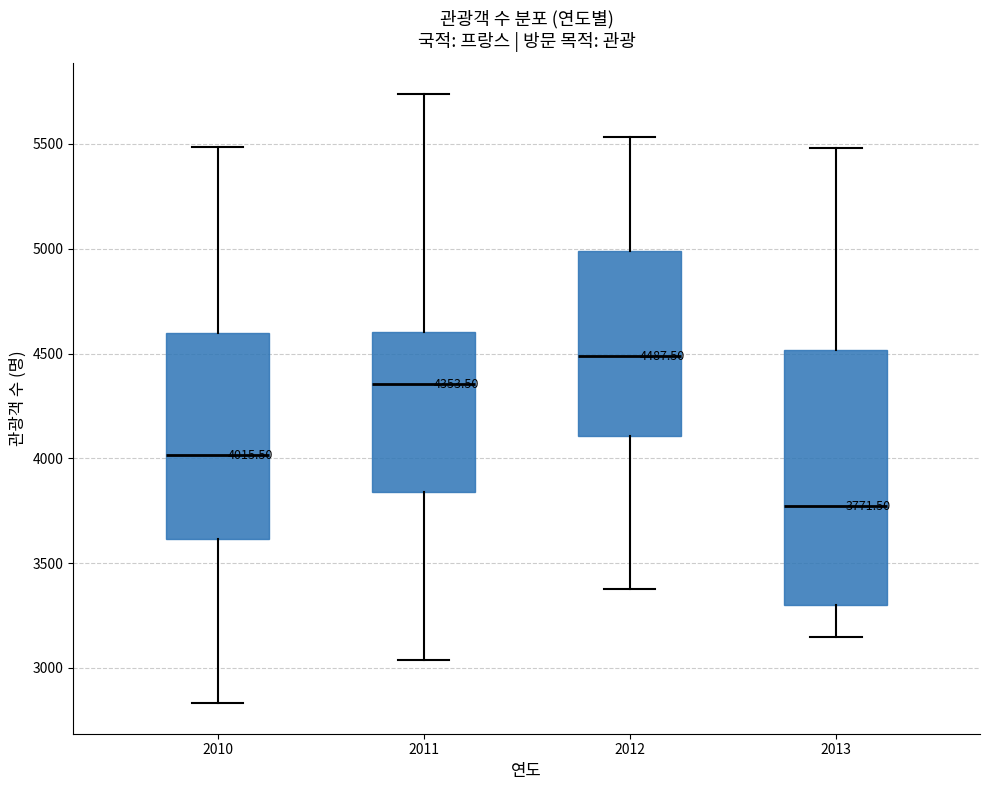

Comparing the boxes themselves (not the whiskers), which one is the tallest?

2013